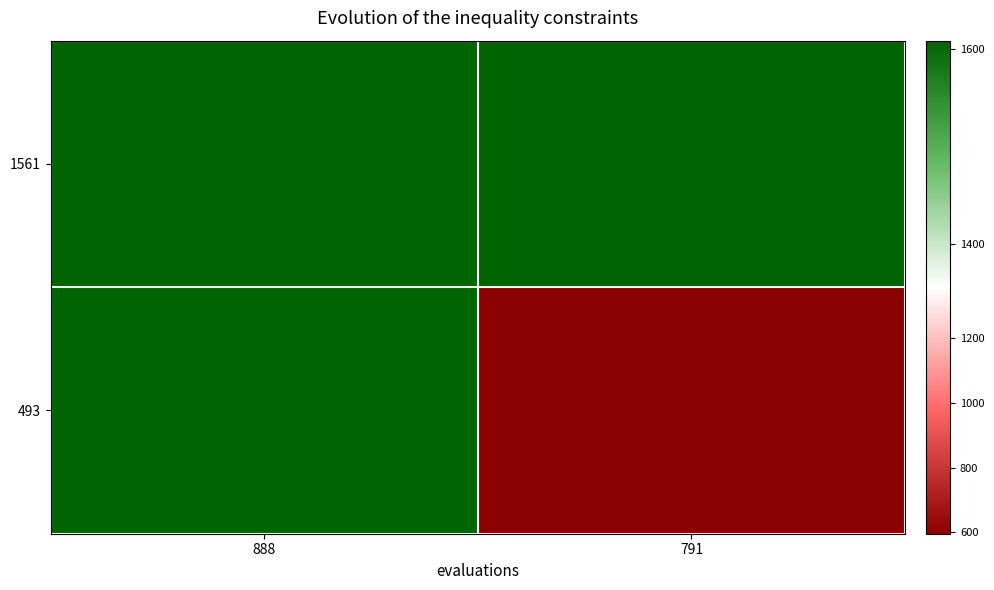

Which label corresponds to the largest value in the chart?

888